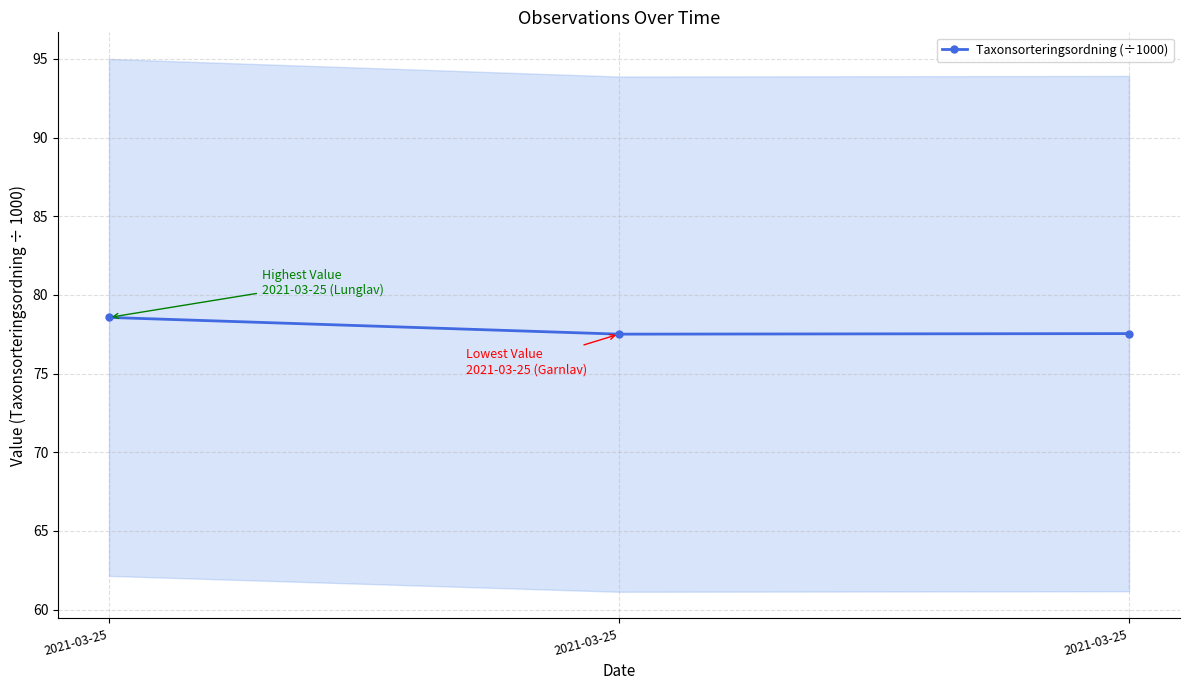

Which label corresponds to the smallest value in the chart?

2021-03-25